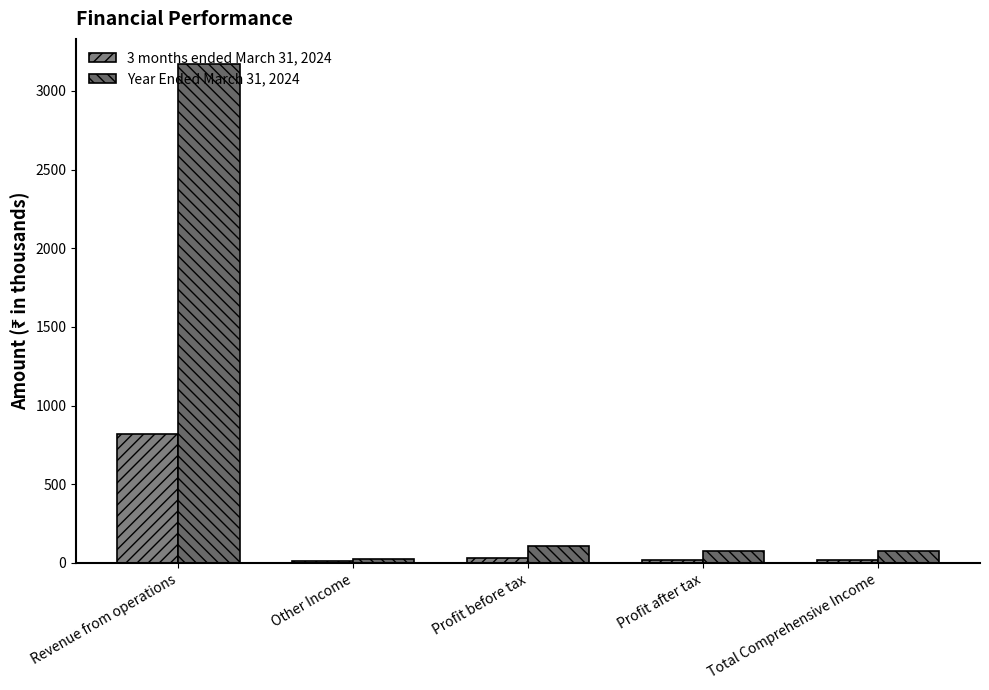

At which category does the chart reach its minimum across all series?

Other Income